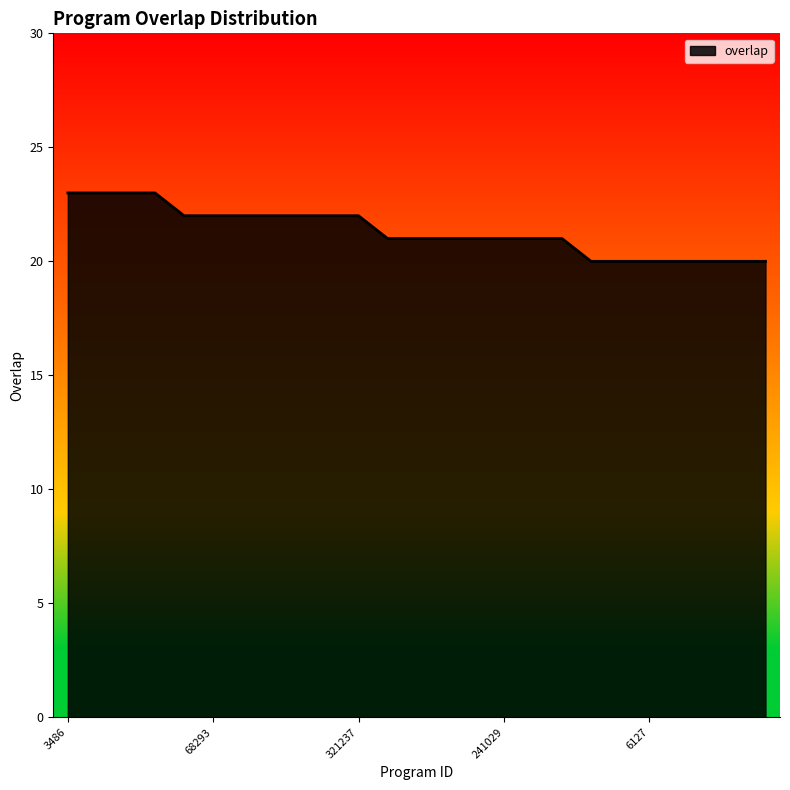

What is the maximum value shown in the chart?

23